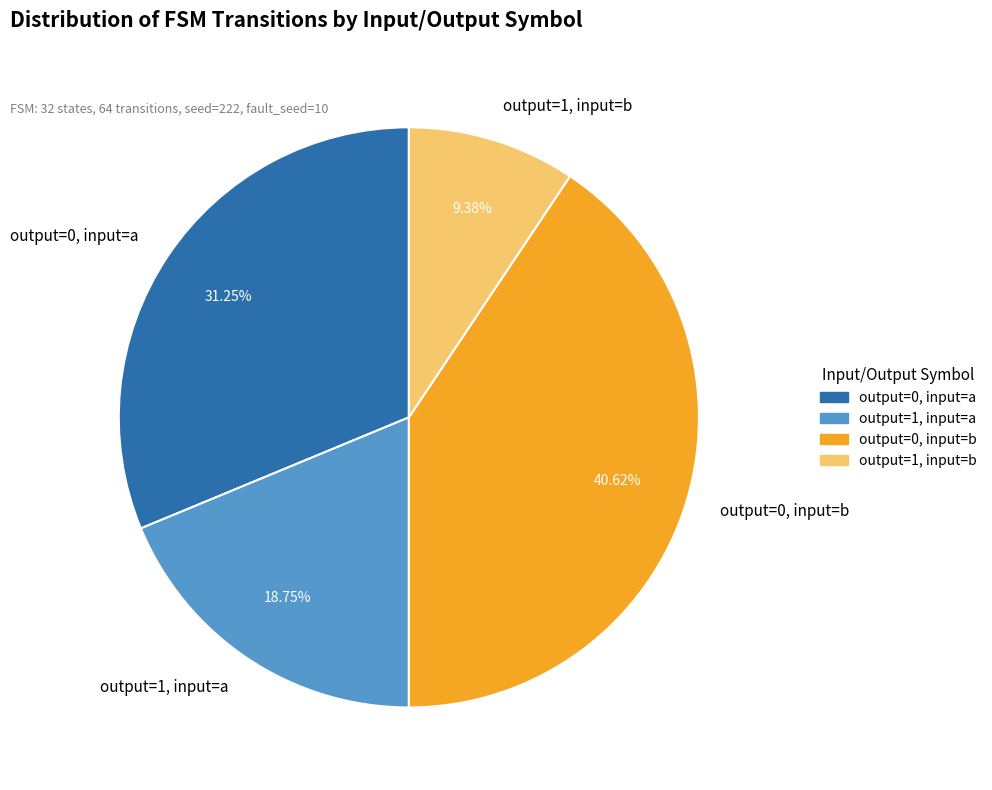

Count the number of slices in the pie.

4